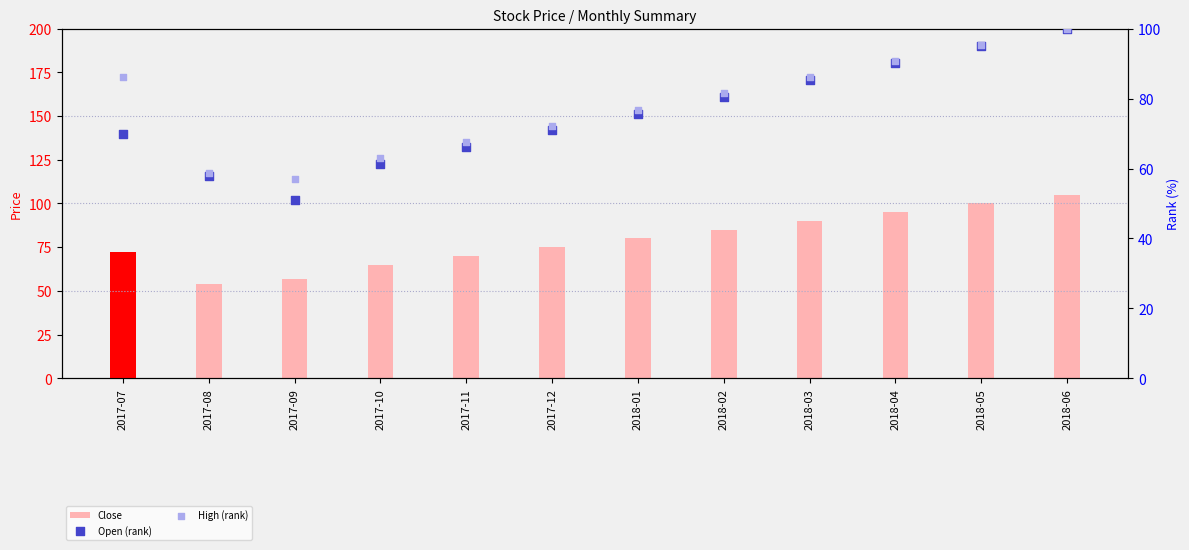

At how many categories does at least one series exceed 56?

12